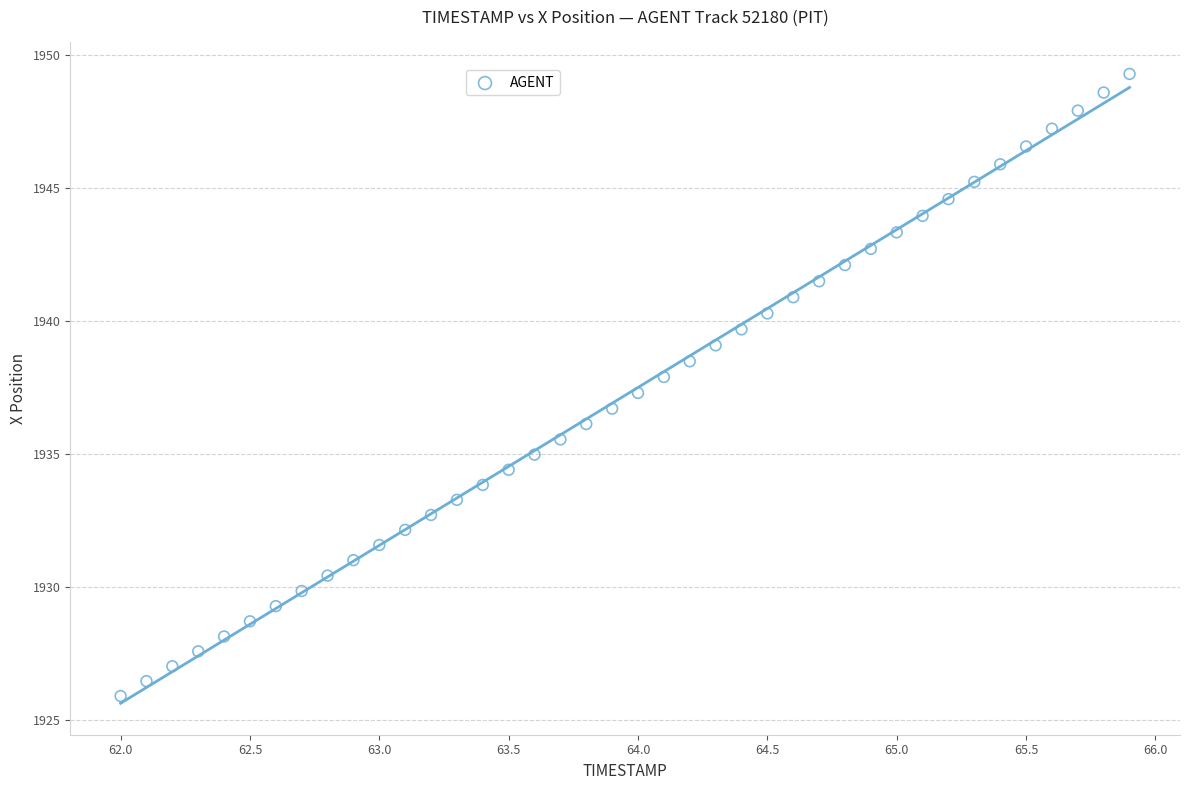

What is the range of X values (max minus min)?

3.9